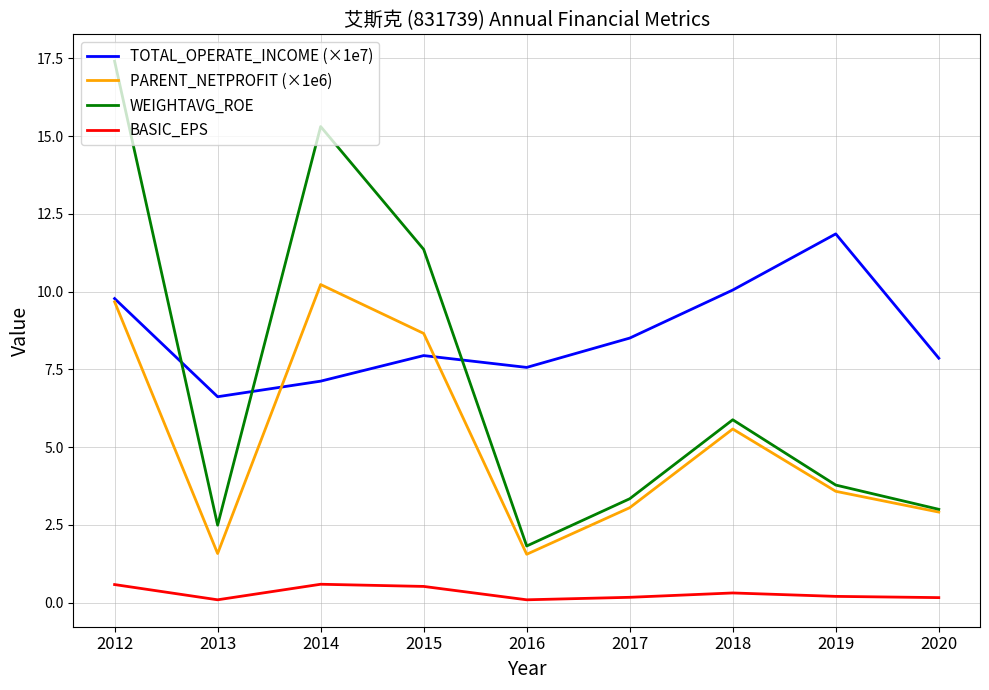

What is the minimum value for BASIC_EPS?

0.1